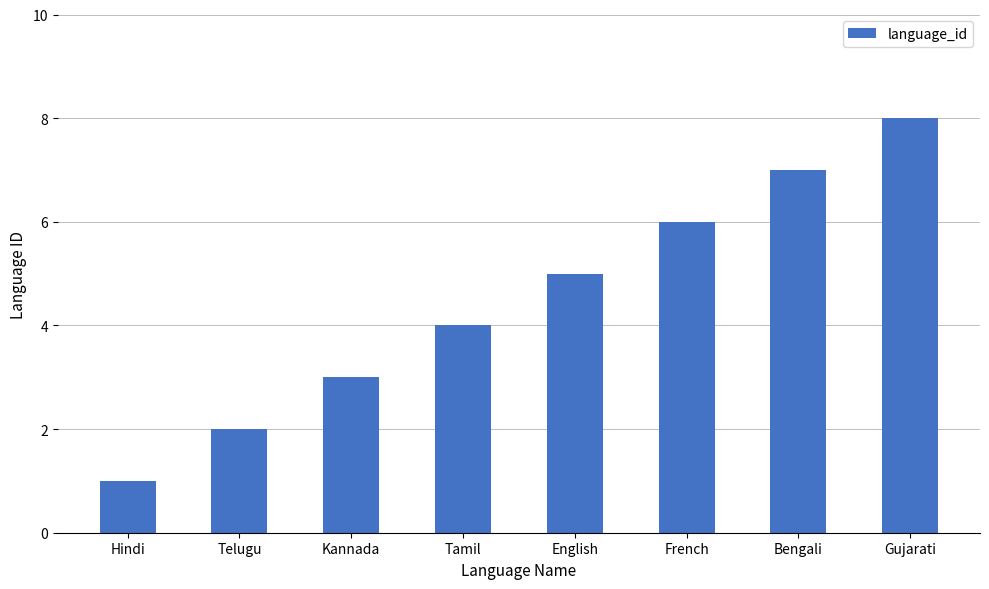

Rank the categories by value from lowest to highest.

Hindi, Telugu, Kannada, Tamil, English, French, Bengali, Gujarati